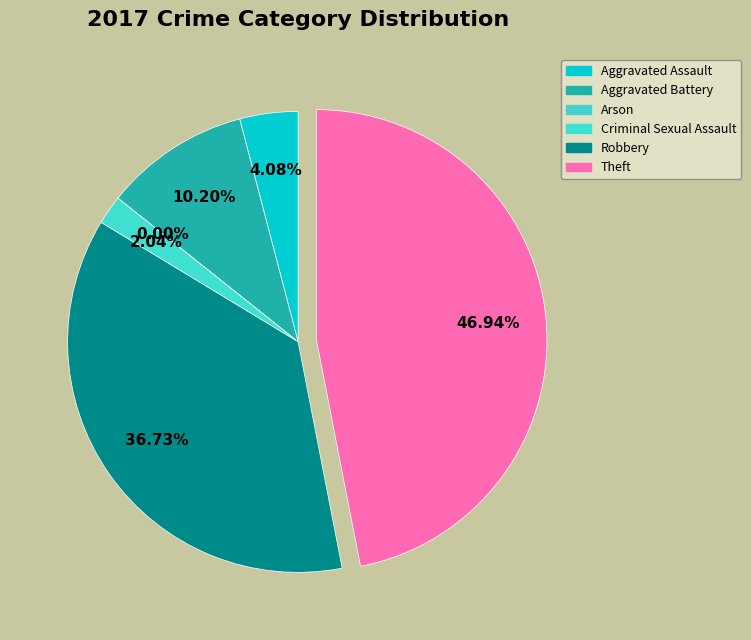

Which slice is the largest?

Theft